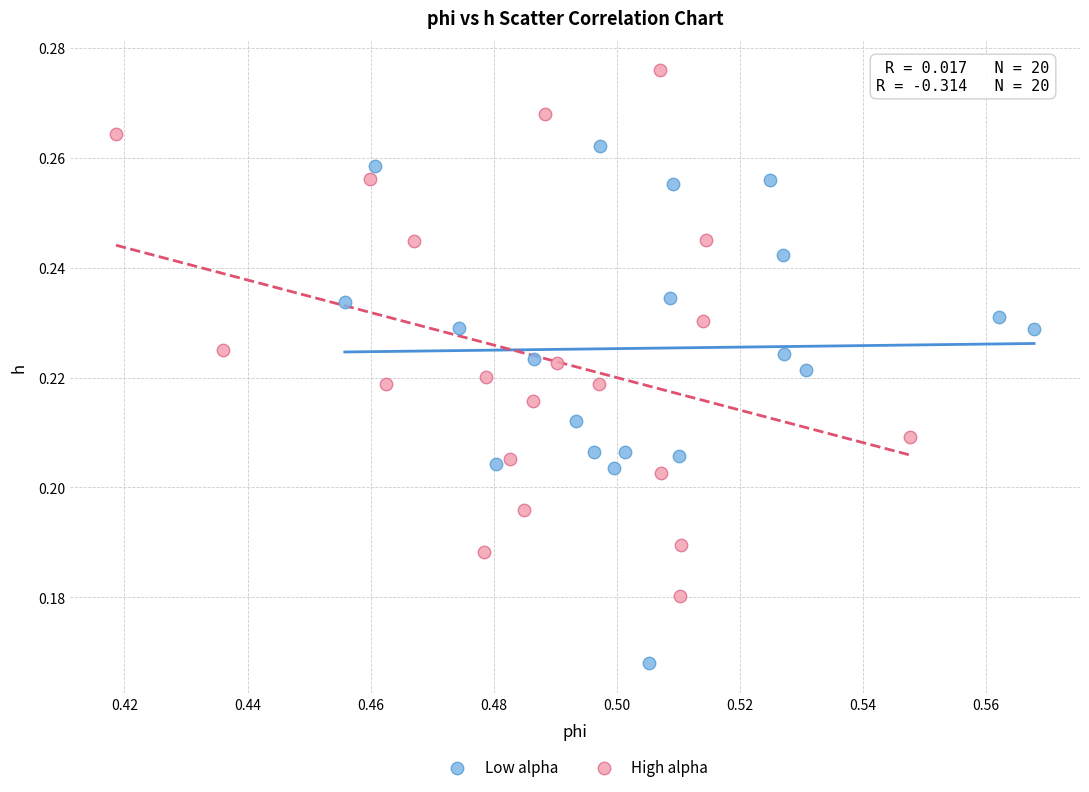

Which series contains the lowest Y value?

Low alpha